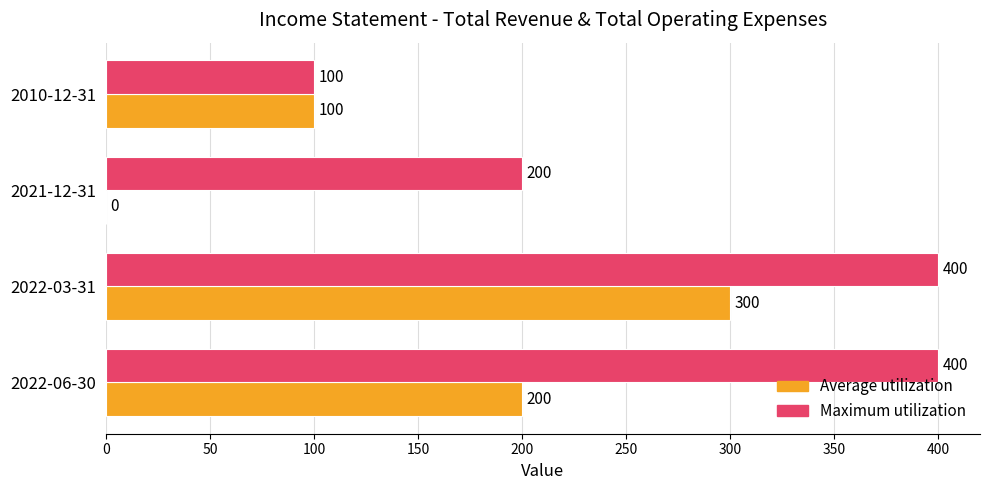

Count the number of data series in this chart.

2